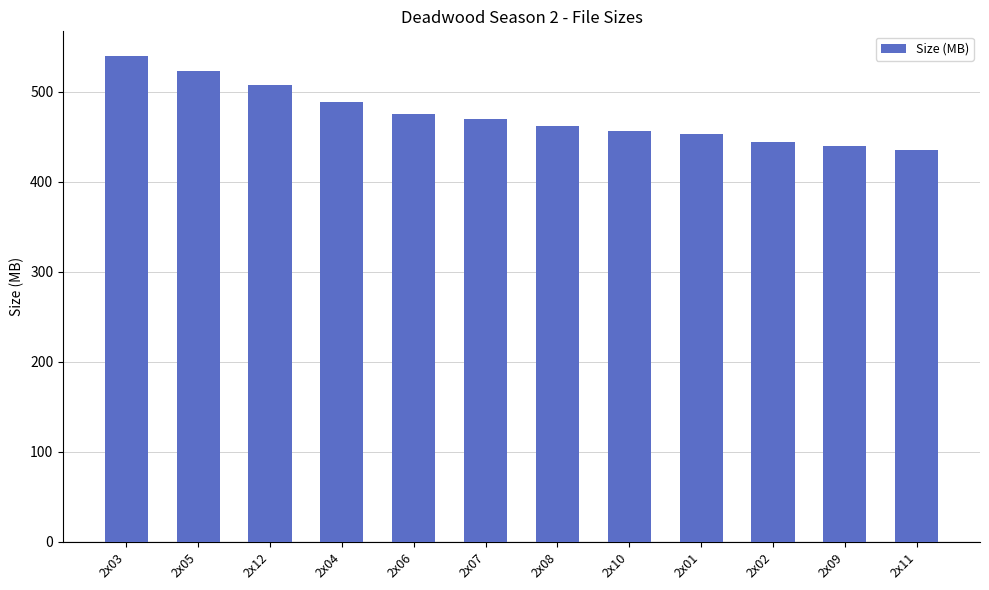

What is the ratio of the value at 2x12 to the value at 2x06?

1.1